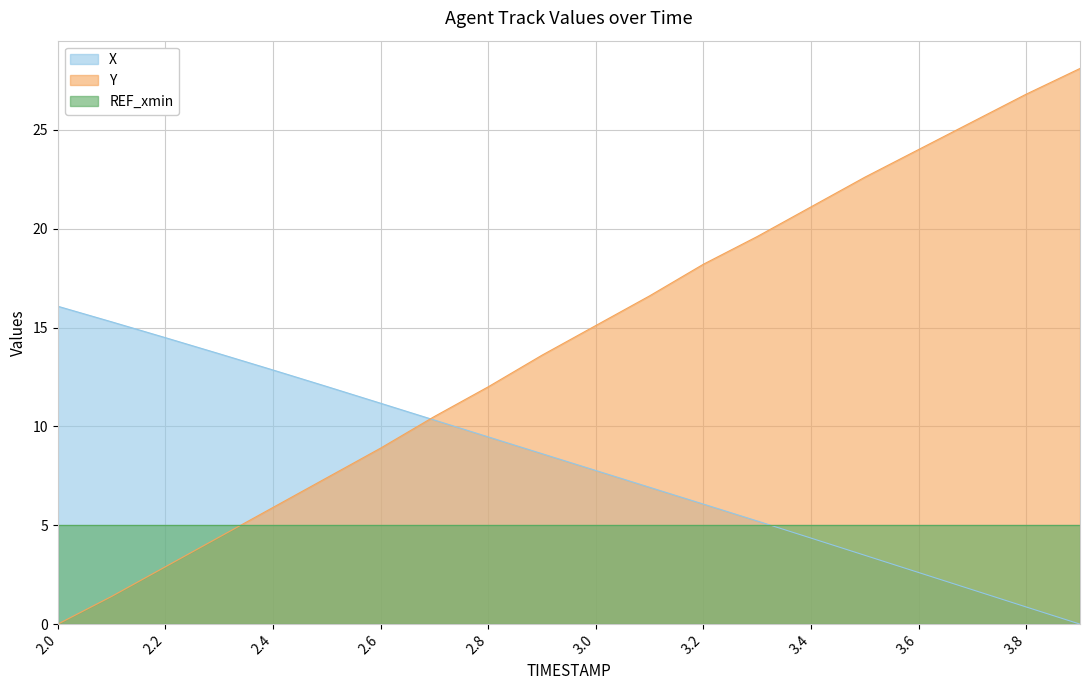

How many categories are shown in the chart?

20